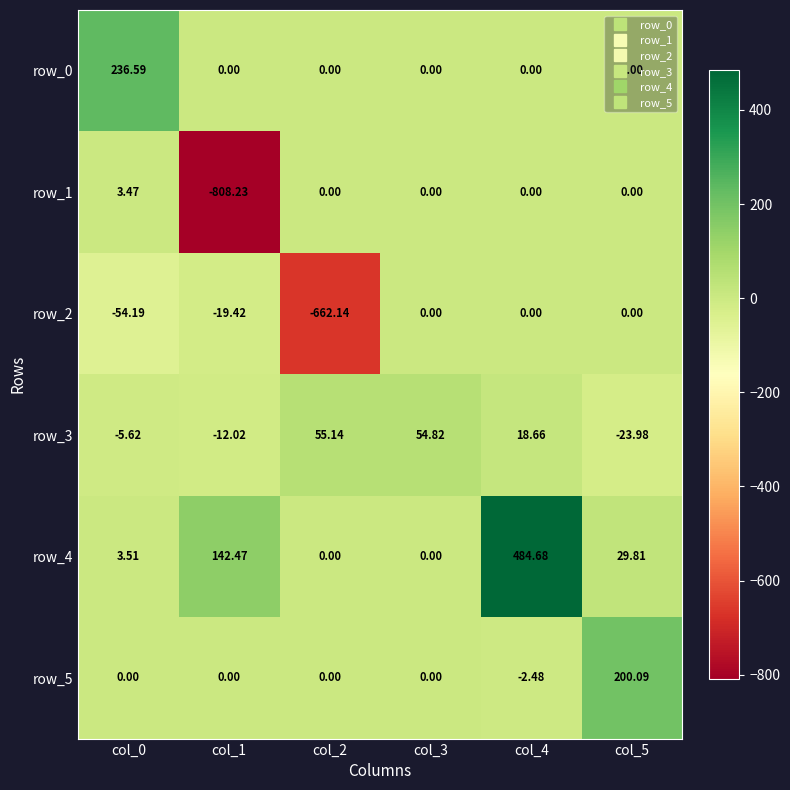

Is the value of row_2 at col_1 greater than the value of row_5 at col_2?

No